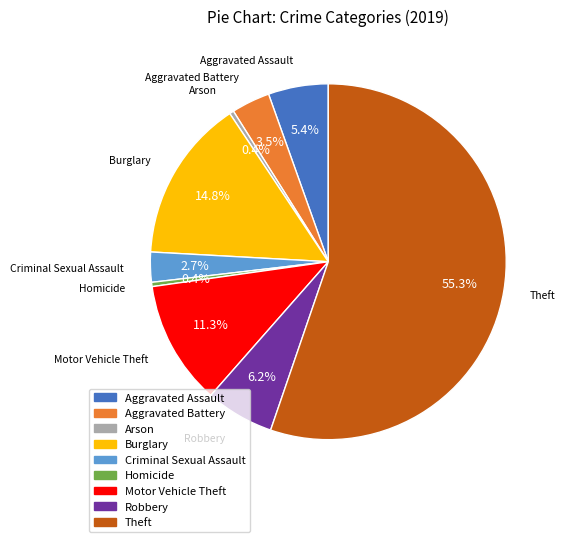

Count the number of slices in the pie.

9